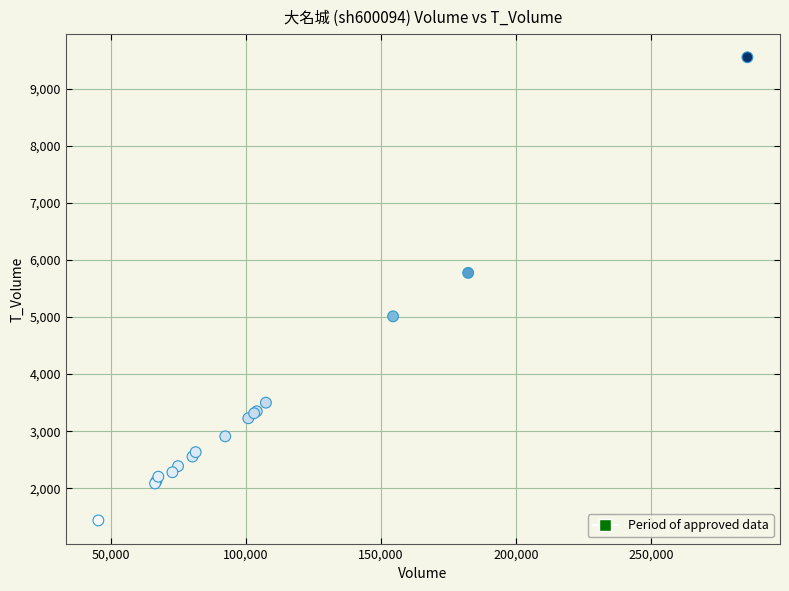

What Y value in the scatter plot is closest to 5494?

5774